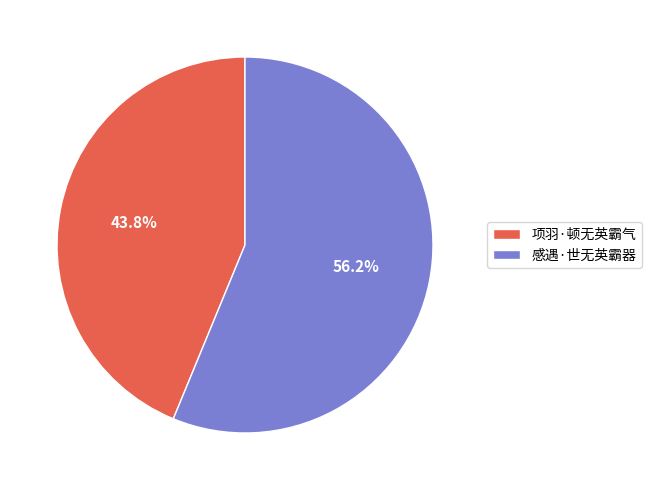

Is the sum of 项羽·顿无英霸气 and 感遇·世无英霸器 greater than half?

Yes